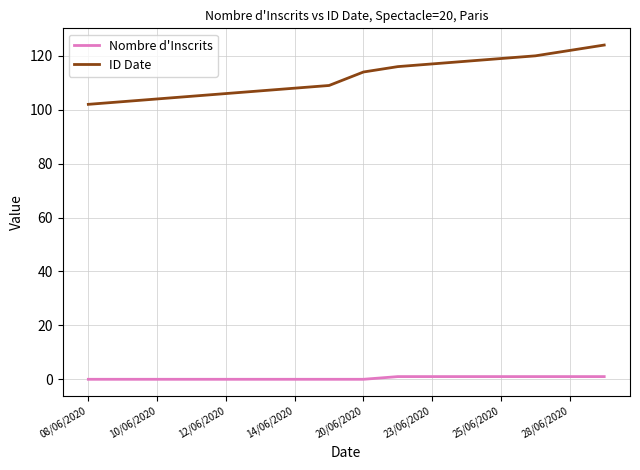

List the series in order of their peak value, lowest first.

Nombre d'Inscrits, ID Date